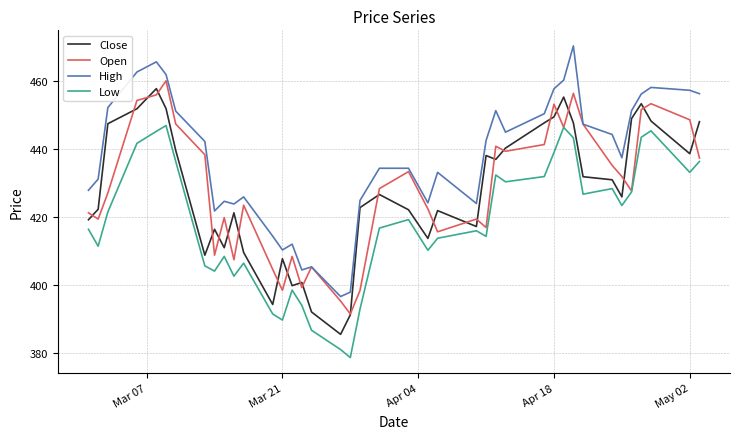

What is the minimum value for Open?

391.4